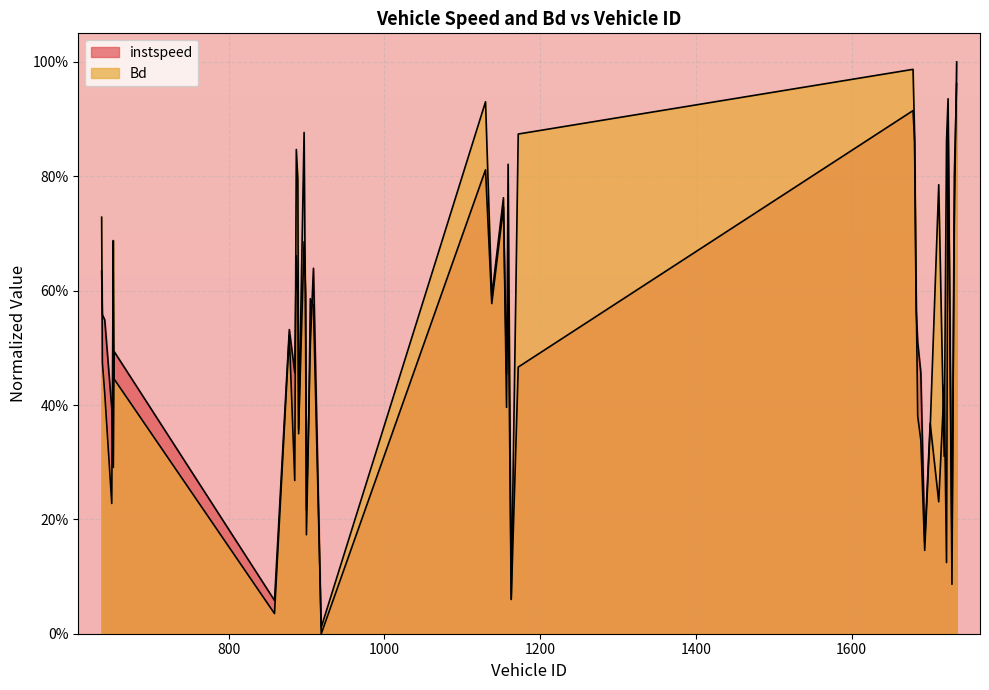

After their last crossing, which series has the higher values: instspeed or Bd?

instspeed